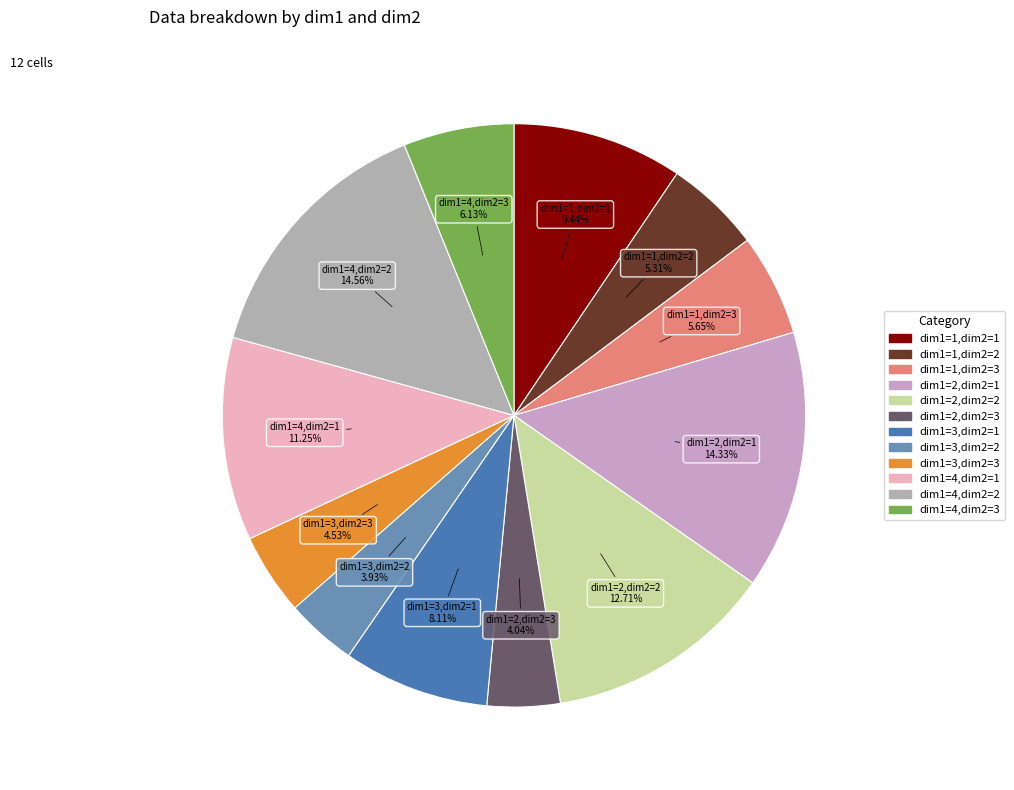

What is the ratio of the value at dim1=2,dim2=2 to the value at dim1=3,dim2=1?

1.6